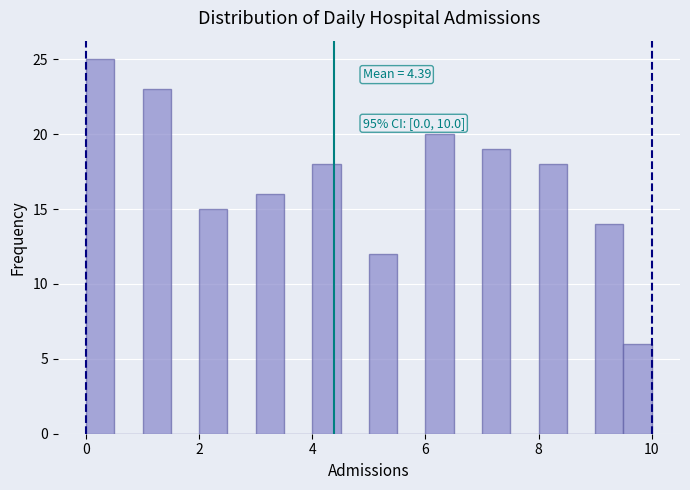

Read against the x-axis, roughly where is the centre of the tallest bar?

0.2